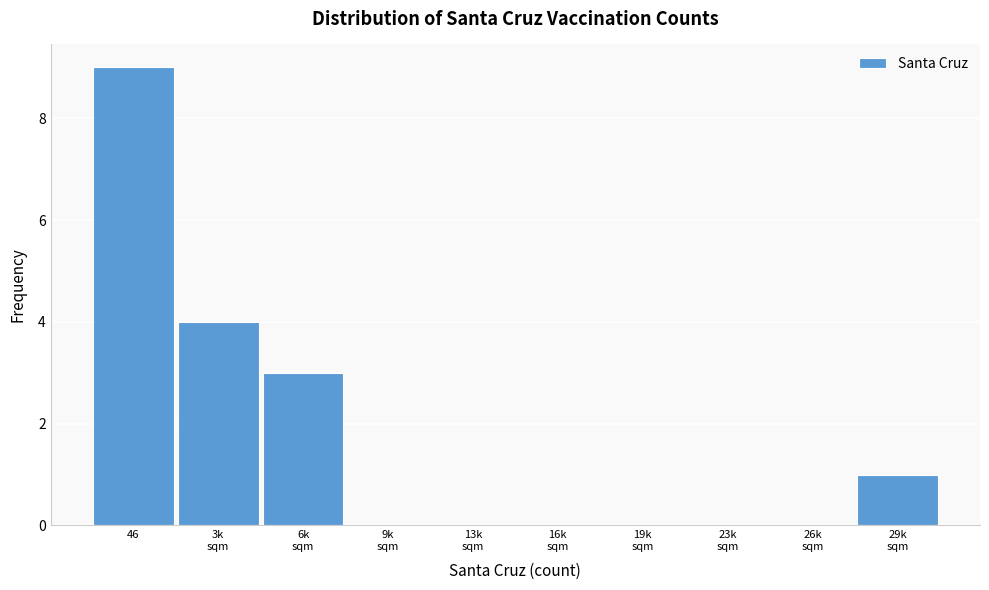

What is the sum of all values?

17